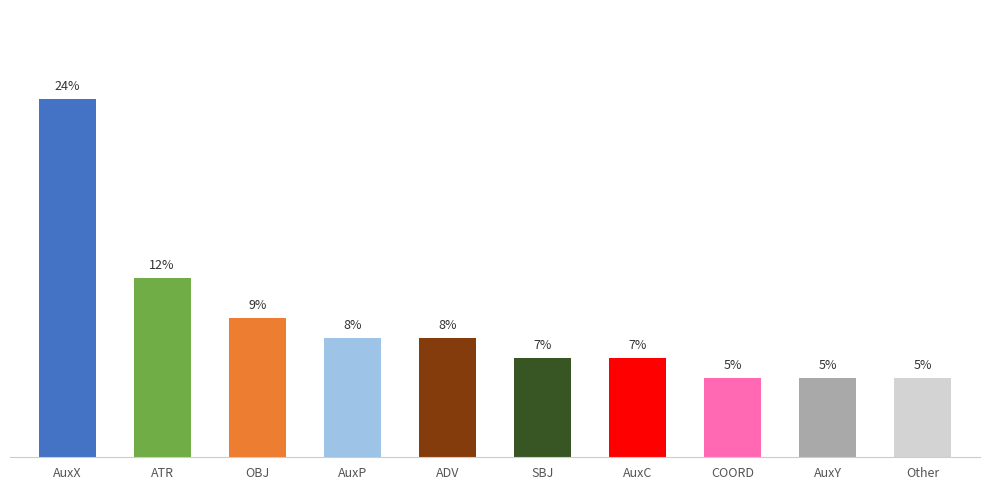

At which label does the data first exceed 6?

AuxX